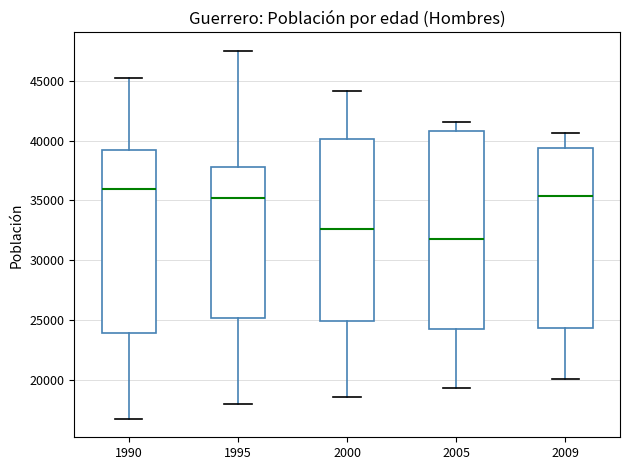

Reading left to right, transcribe this box plot: for each box, give where its median line is, the range the box spans, and where its two whiskers end, as read against the y-axis. The values are not printed on the chart, so give them approximately, as read against the axis.

1990: median 36000, box 24000 to 39000, whiskers 16500 to 45000
1995: median 35000, box 25000 to 38000, whiskers 18000 to 47500
2000: median 32500, box 25000 to 40000, whiskers 18500 to 44000
2005: median 31500, box 24000 to 41000, whiskers 19500 to 41500
2009: median 35500, box 24500 to 39500, whiskers 20000 to 40500